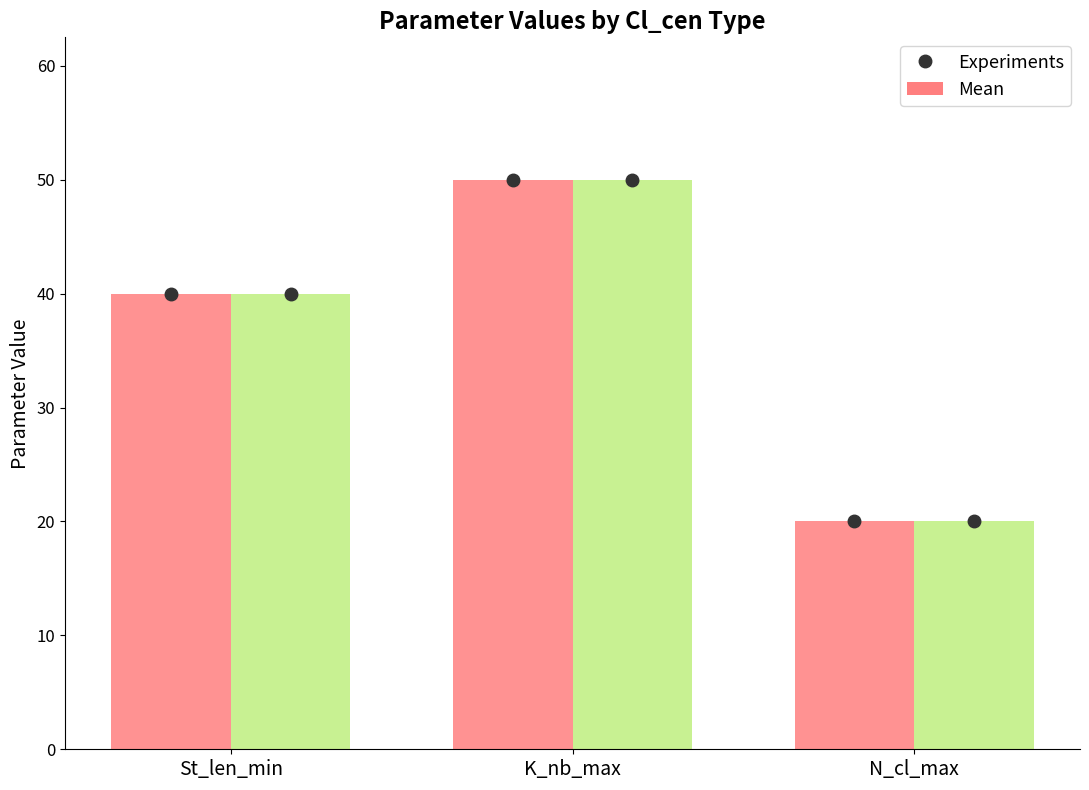

Which series has the widest spread of values?

Experiments